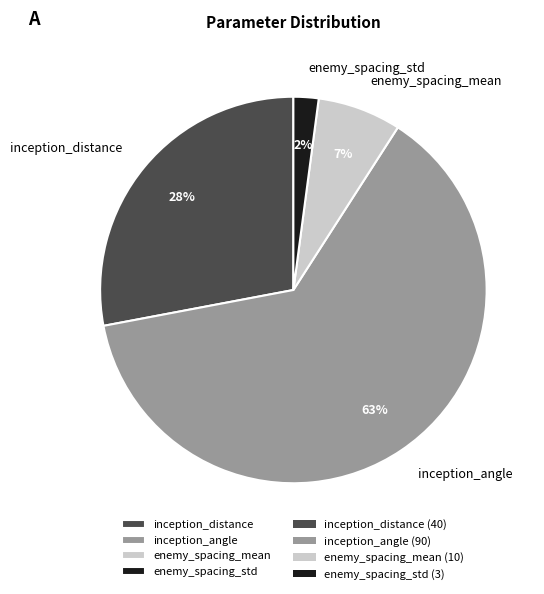

True or false: enemy_spacing_mean accounts for 7% of the total.

True